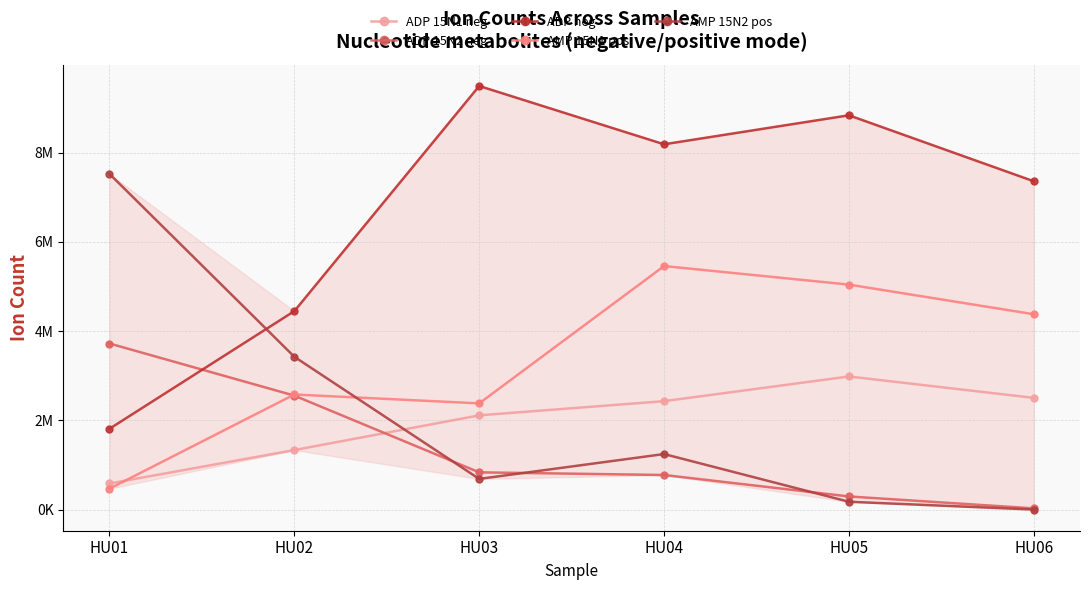

How many lines are shown in the chart?

5